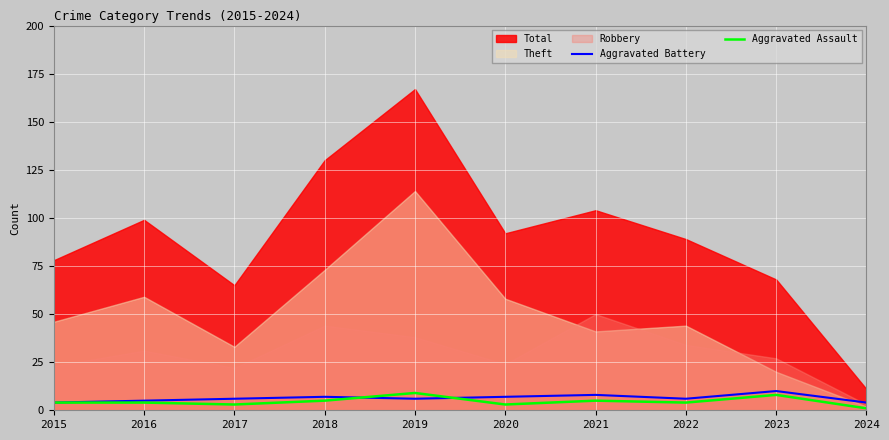

Where does the Aggravated Assault series first go above 4?

2018